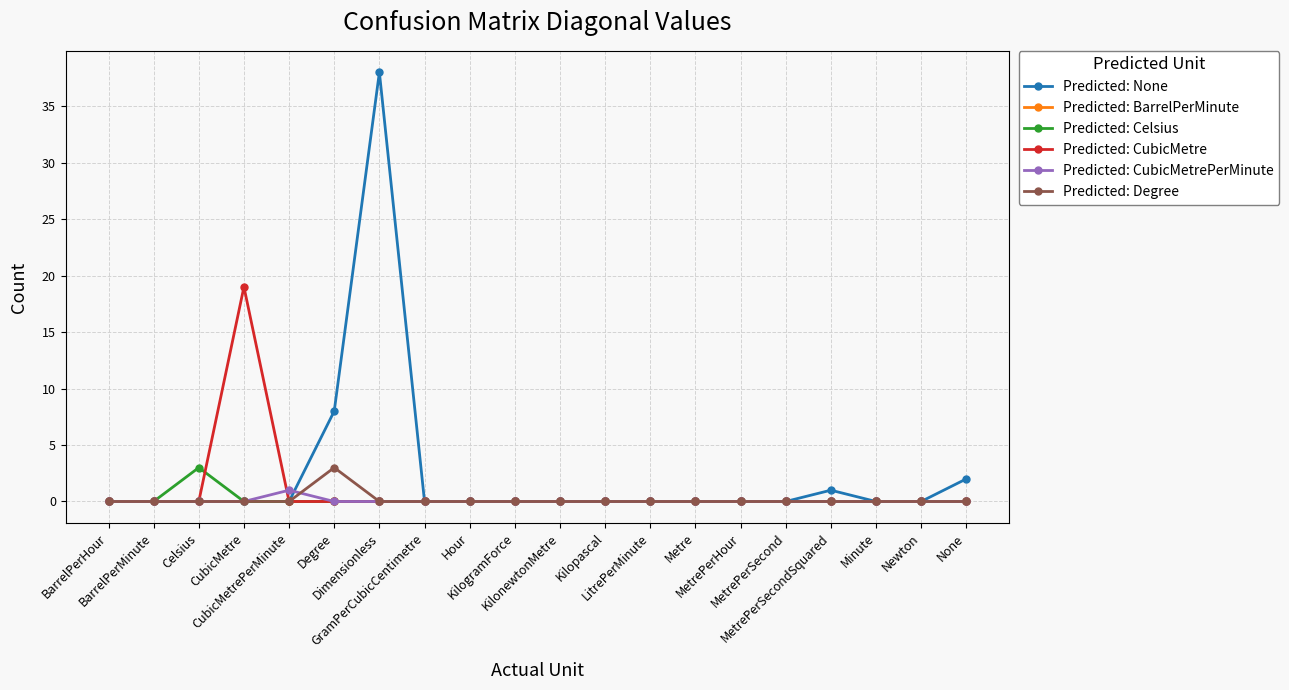

What is the maximum value shown in the chart?

38